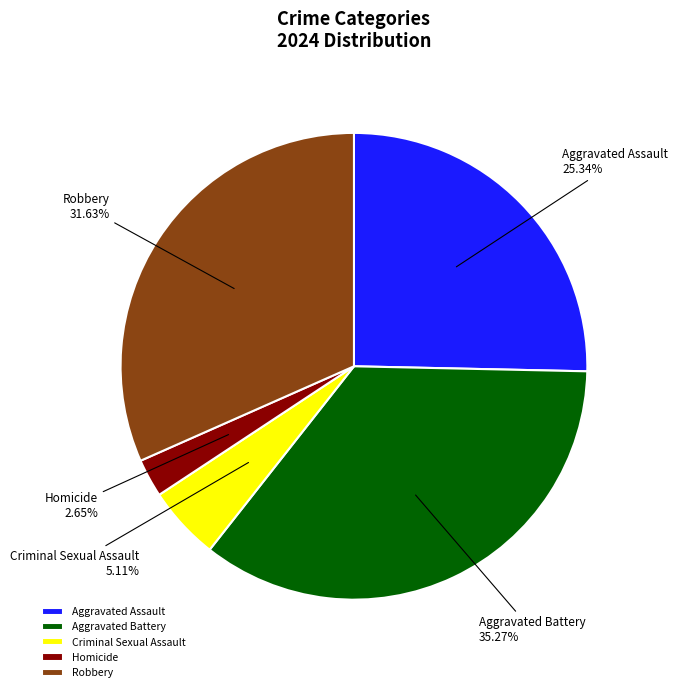

The Aggravated Battery slice represents 23% of the pie. True or false?

False